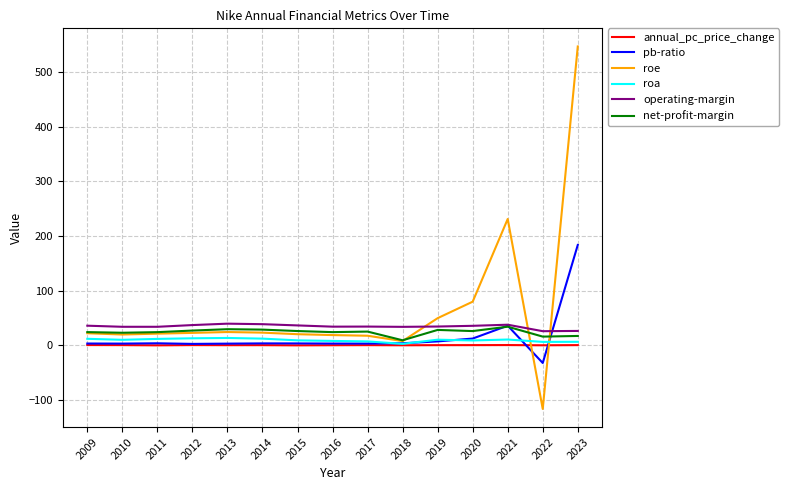

Which label corresponds to the largest value in the chart?

2023